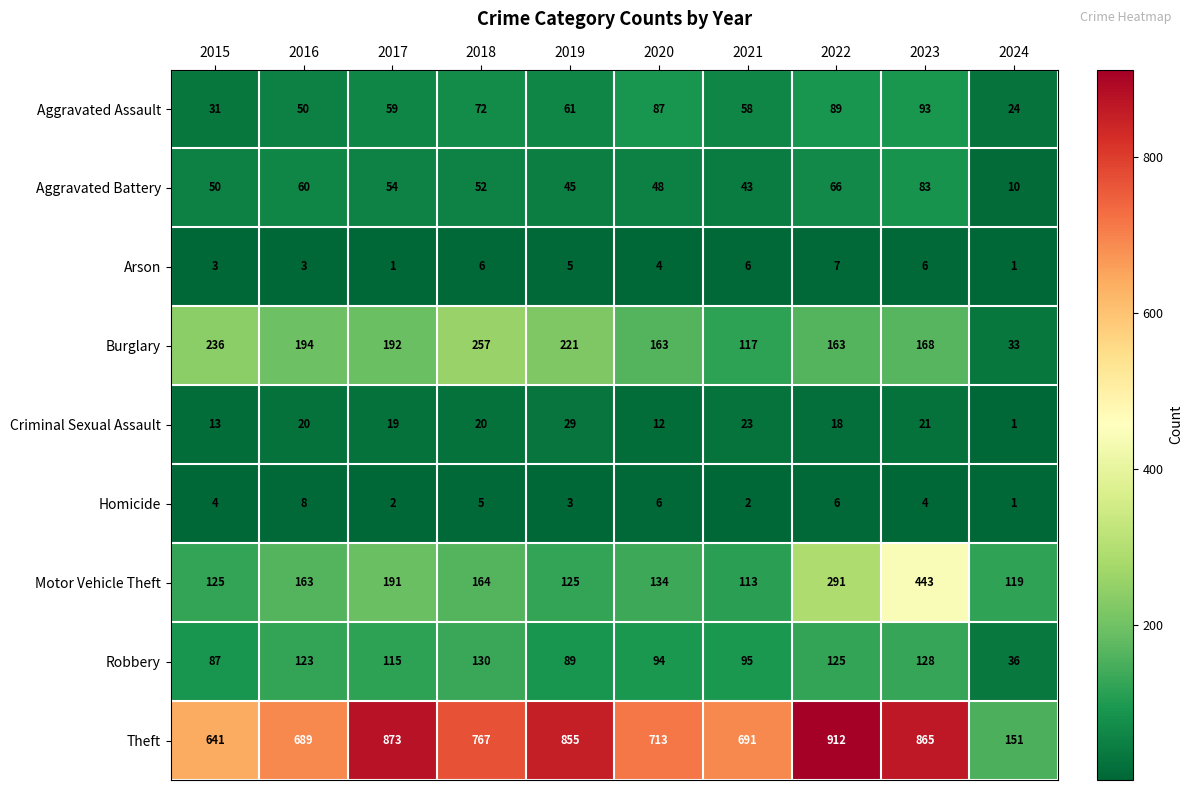

True or false: Robbery has a value of 25 at 2017.

False